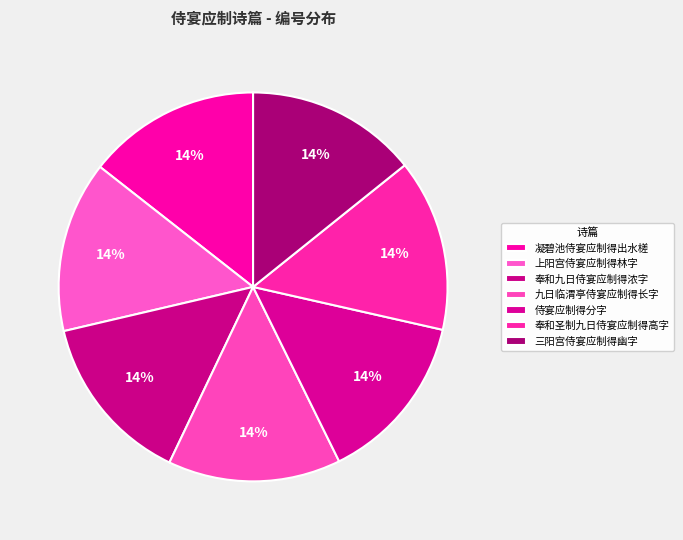

What is the smallest slice in the pie chart?

侍宴应制得分字